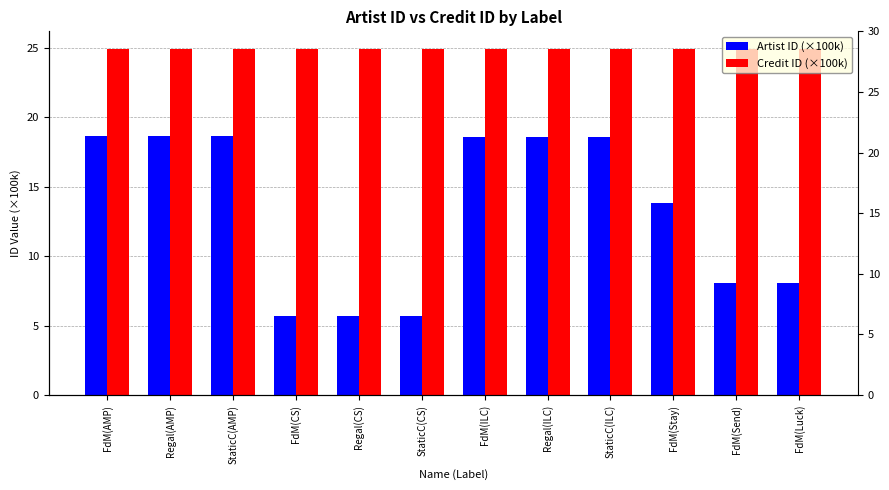

What is the sum of all Artist ID (×100k) values?

158.7